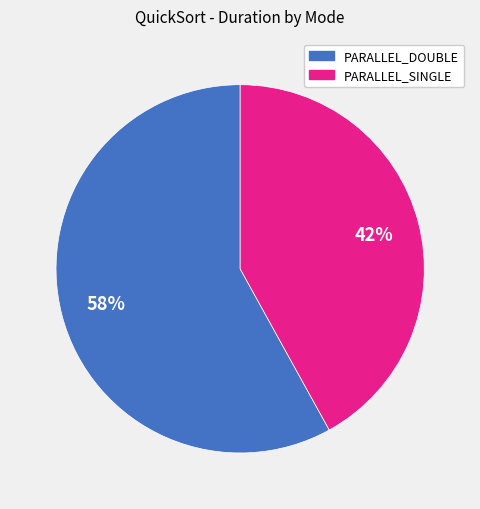

Is there a majority slice in this chart?

Yes